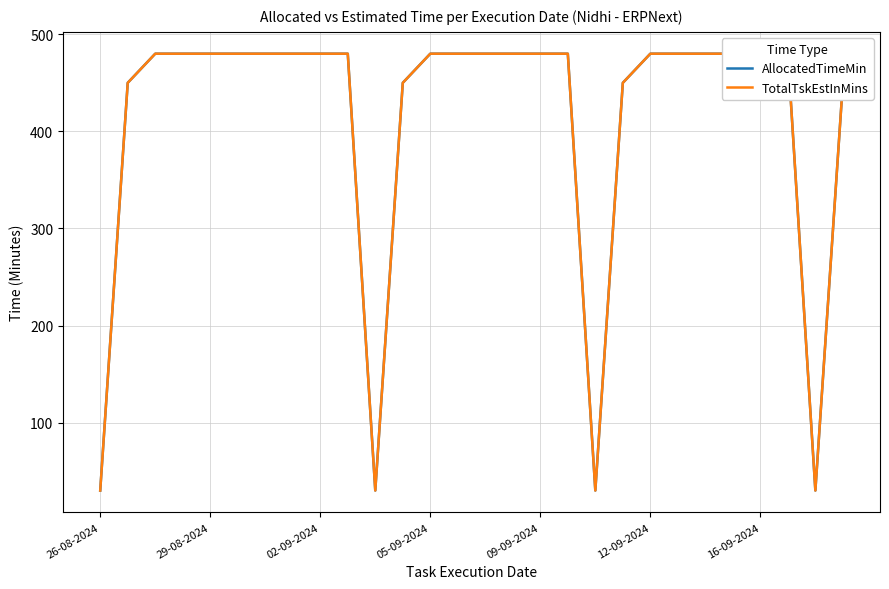

What position from the left is 9?

10